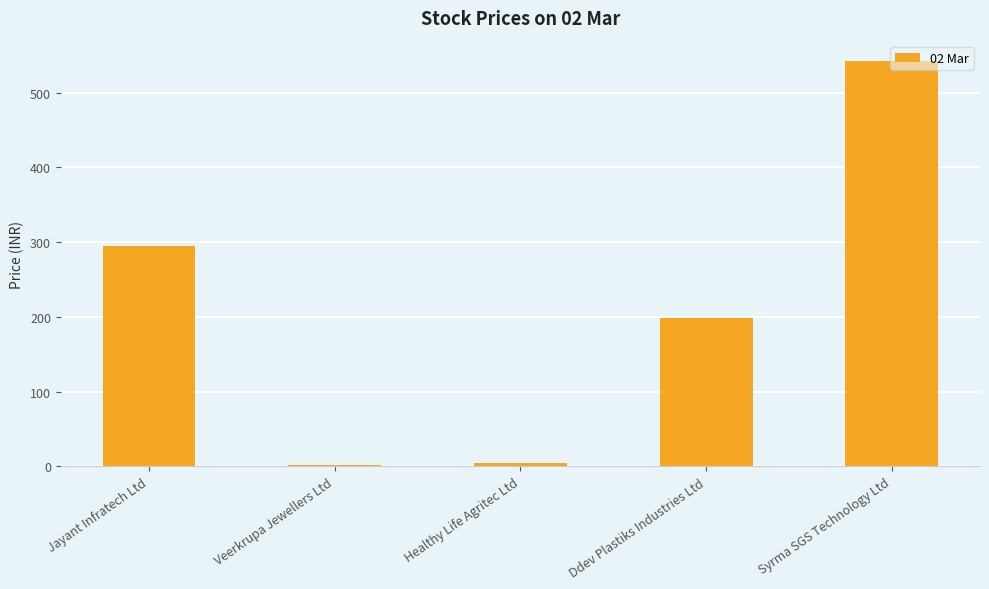

Between Ddev Plastiks Industries Ltd and Jayant Infratech Ltd, which is larger?

Jayant Infratech Ltd